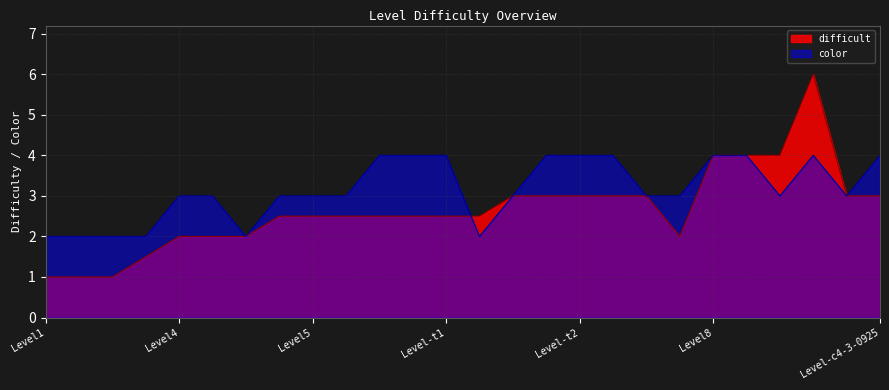

Read the value at Level-t1.

2.5